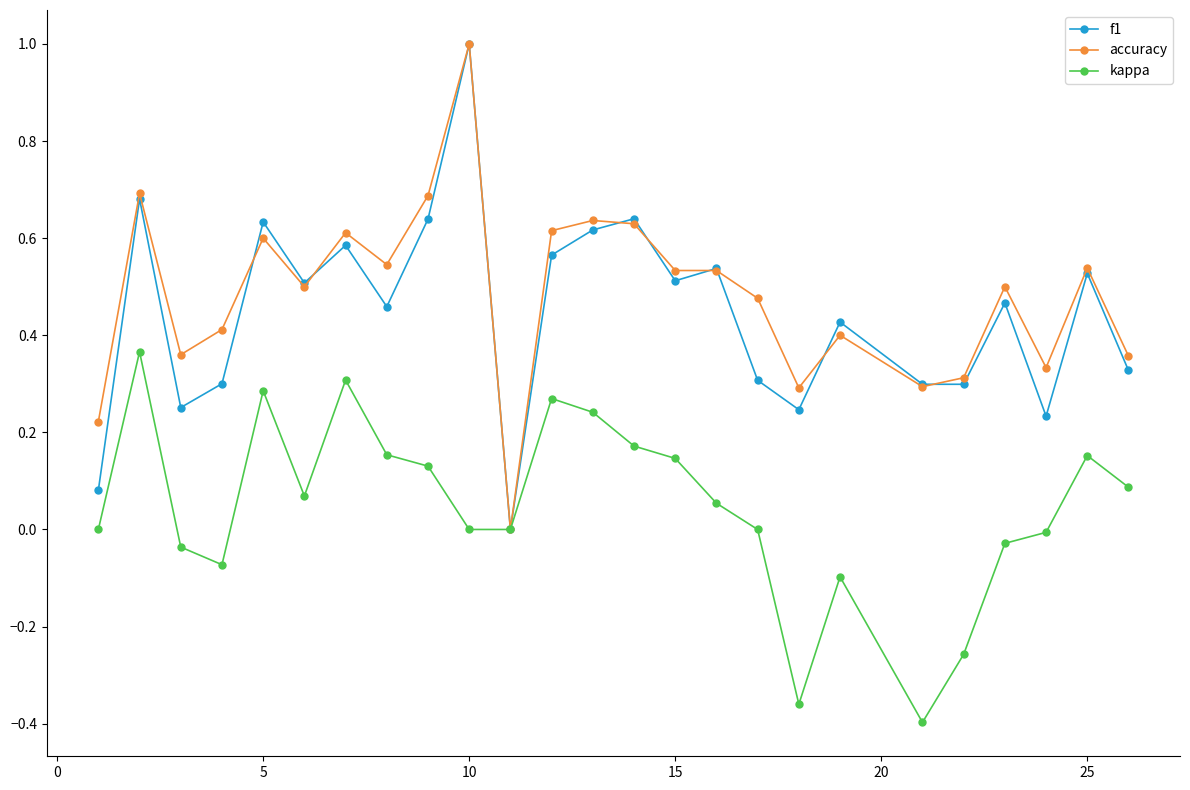

What is the maximum value shown in the chart?

1.0